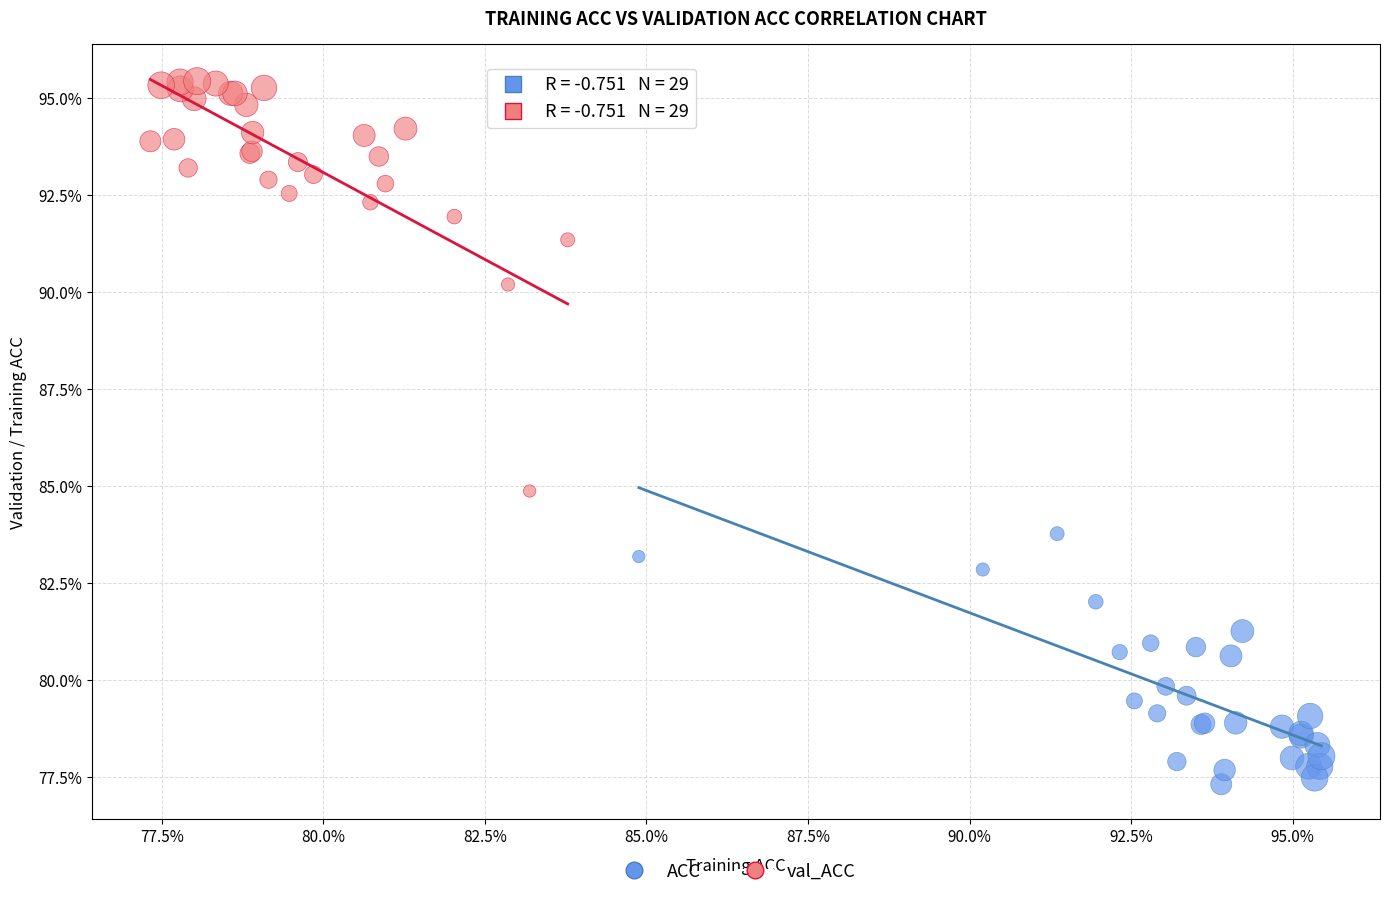

What are all the series names shown in the legend?

ACC, val_ACC